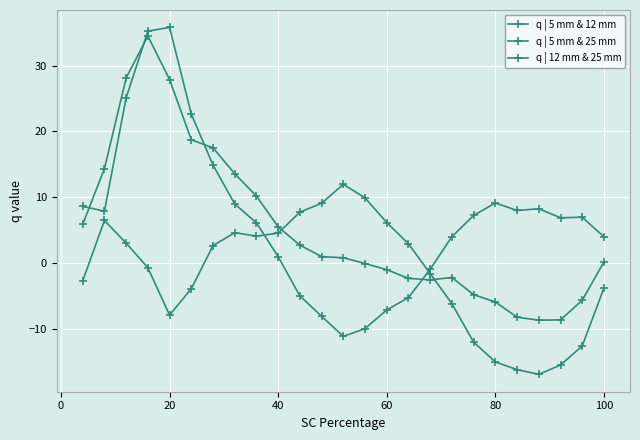

Count the number of data series in this chart.

3